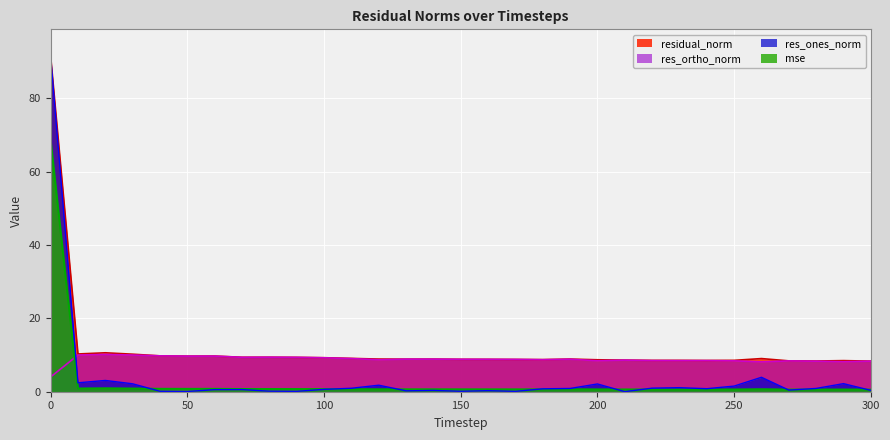

Reading right to left, transcribe all the data shown in this chart.

mse: 0.6	0.6	0.6	0.6	0.7	0.6	0.6	0.6	0.6	0.6	0.6	0.6	0.6	0.6	0.6	0.6	0.6	0.6	0.6	0.7	0.7	0.7	0.7	0.7	0.8	0.8	0.8	0.9	0.9	0.9	68.6
res_ones_norm: 0.4	2.2	0.9	0.4	3.9	1.5	0.8	1.1	1.0	0.0	2.1	0.9	0.8	0.1	0.3	0.1	0.4	0.2	1.8	0.9	0.6	0.1	0.1	0.6	0.6	0.1	0.1	2.2	3.1	2.4	91.4
res_ortho_norm: 8.3	8.2	8.3	8.4	8.1	8.4	8.5	8.5	8.5	8.6	8.4	8.9	8.7	8.8	8.8	8.8	8.9	8.9	8.7	9.0	9.2	9.4	9.4	9.4	9.7	9.7	9.8	10.0	10.2	10.0	4.0
residual_norm: 8.3	8.5	8.4	8.4	9.0	8.6	8.5	8.5	8.5	8.6	8.7	8.9	8.8	8.8	8.8	8.8	8.9	8.9	8.9	9.1	9.3	9.4	9.4	9.4	9.7	9.7	9.8	10.2	10.6	10.3	91.5